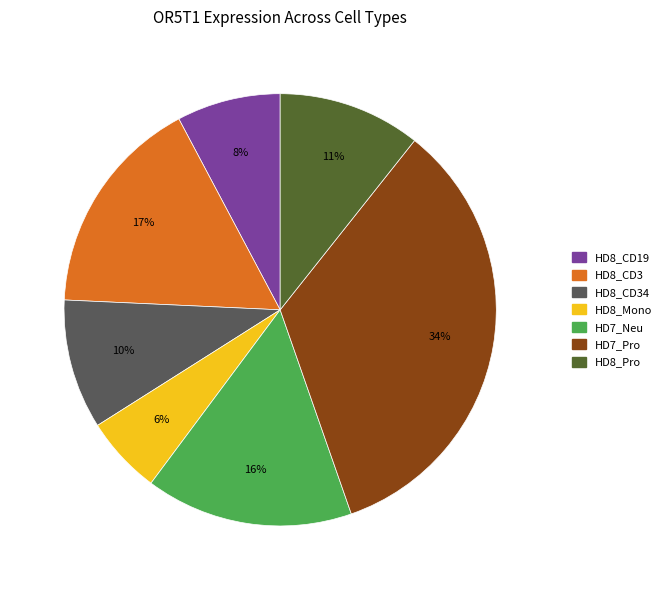

Does any single category account for the majority?

No